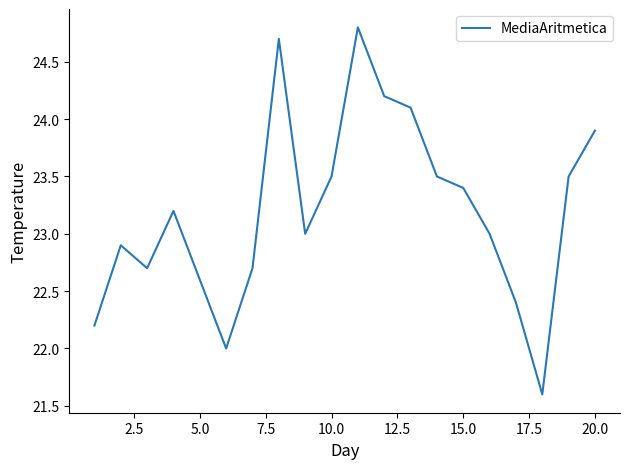

What is the smallest value displayed?

21.6